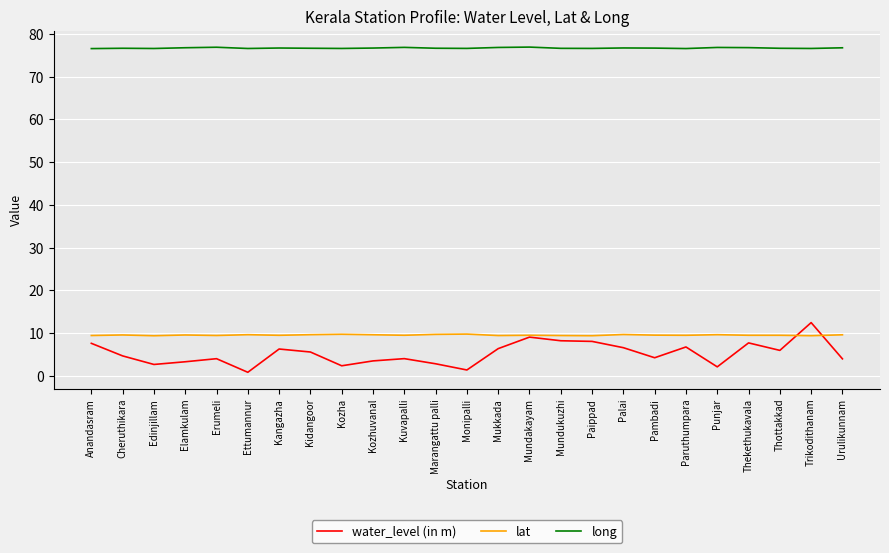

True or false: lat has a value of 14.1 at Monipalli.

False